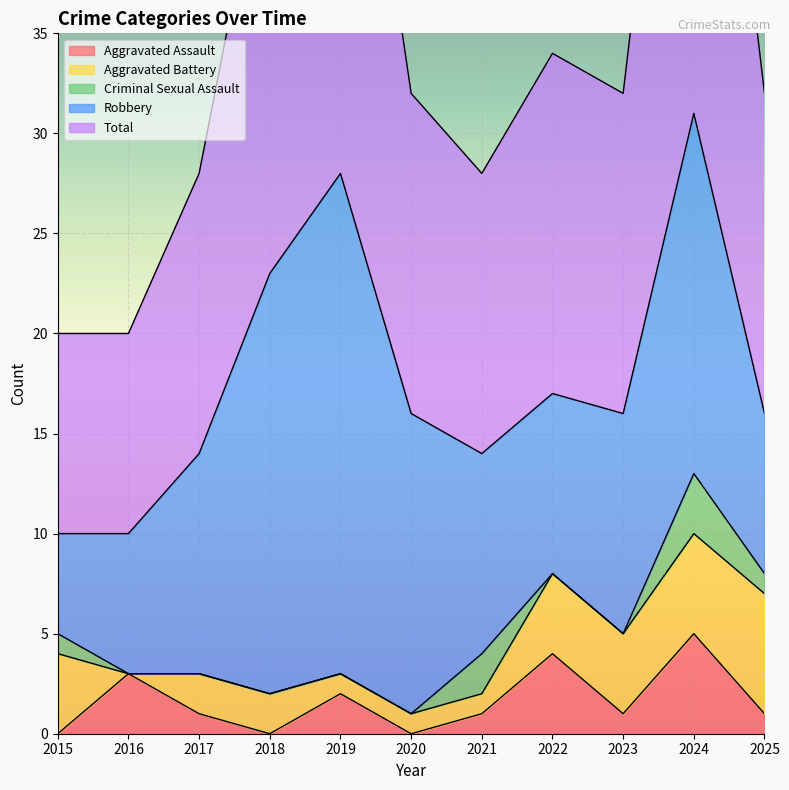

The value of Criminal Sexual Assault at 2015 is 1. True or false?

True